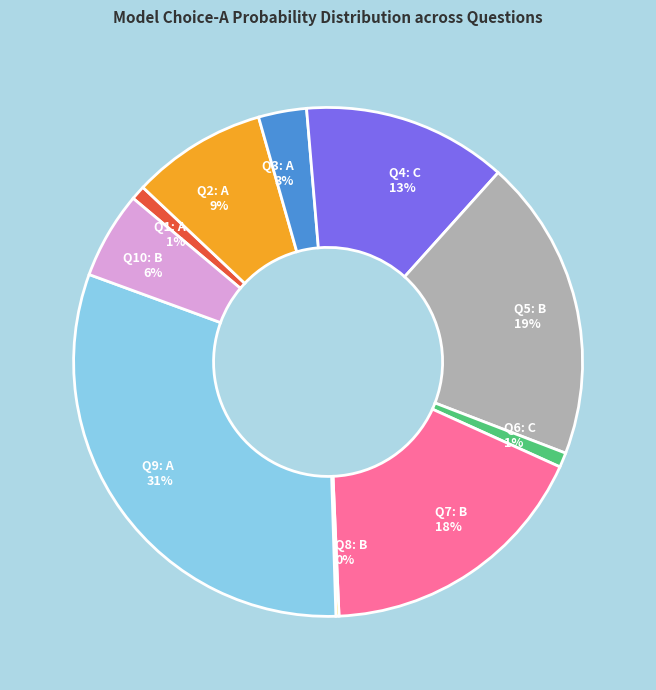

Which slice is the largest?

Q9: A 31%